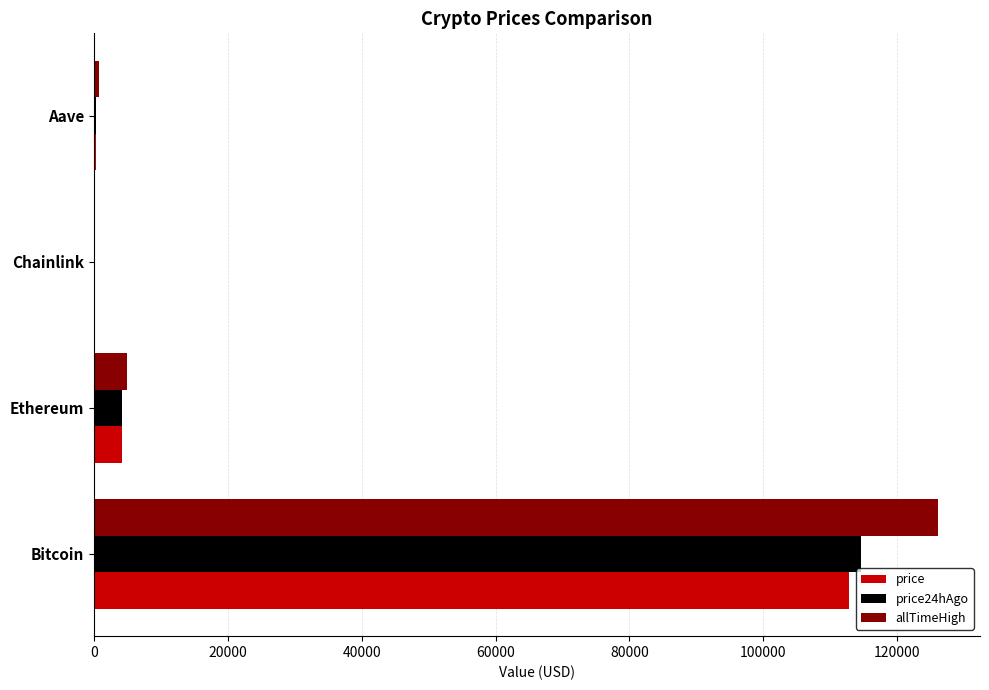

What is the sum of the price values at Ethereum and Bitcoin?

116932.0